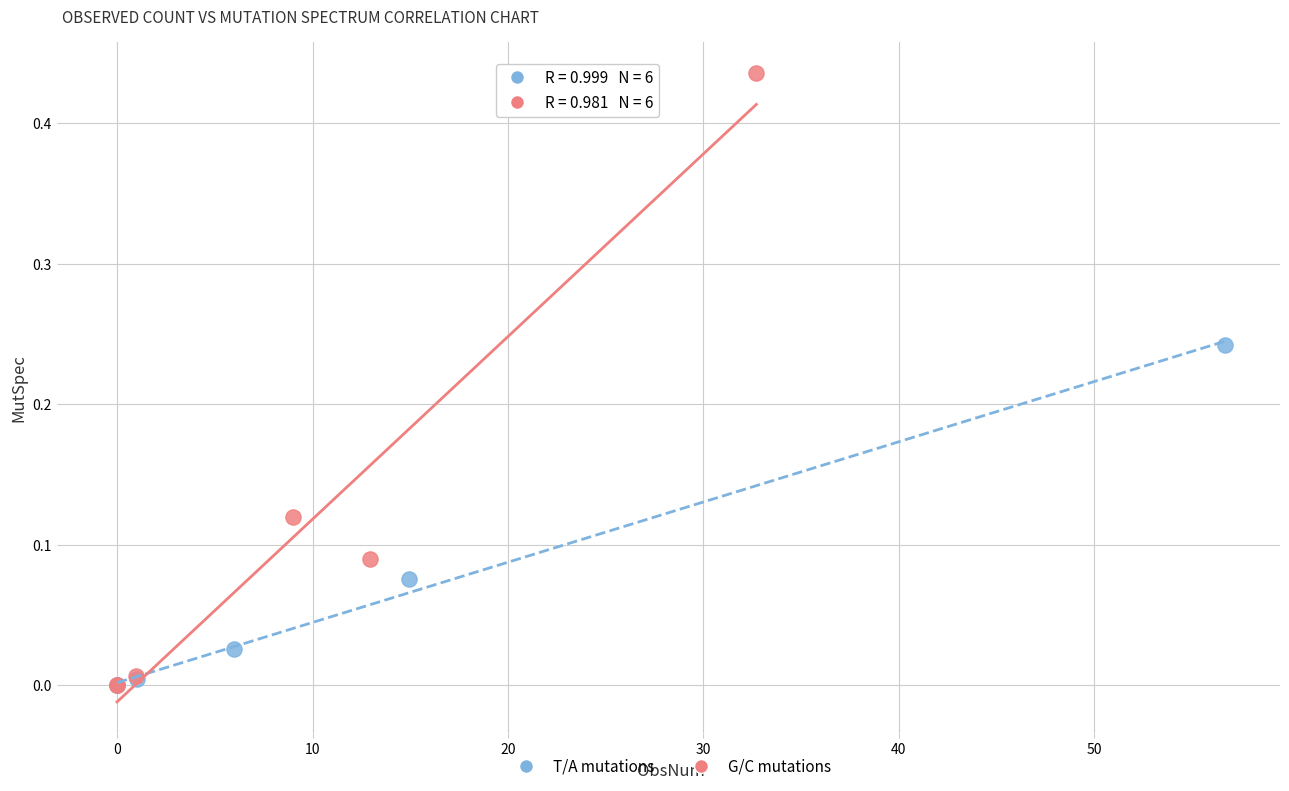

Which series contains the highest Y value?

G/C mutations